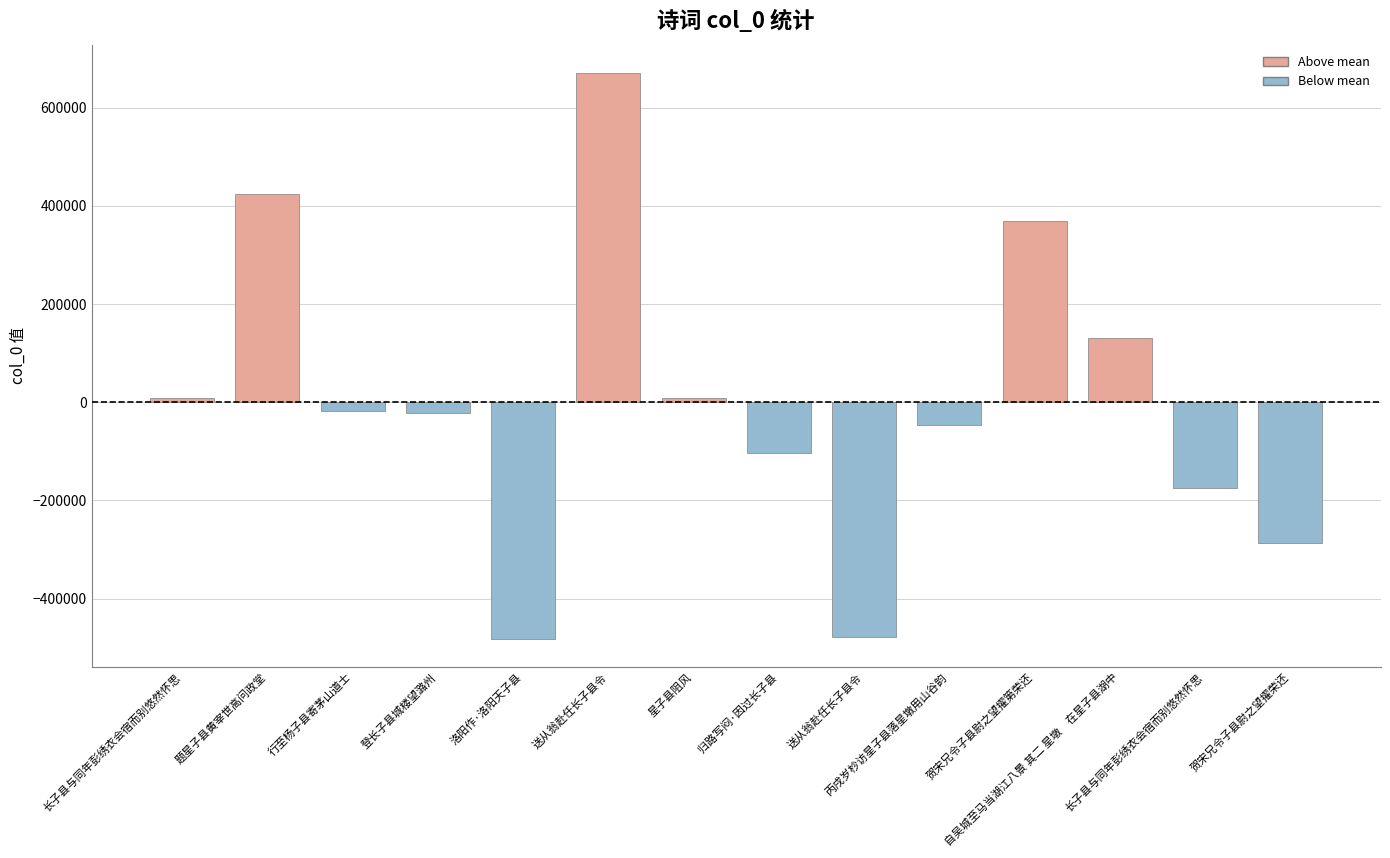

How many data points are less than -18684?

8